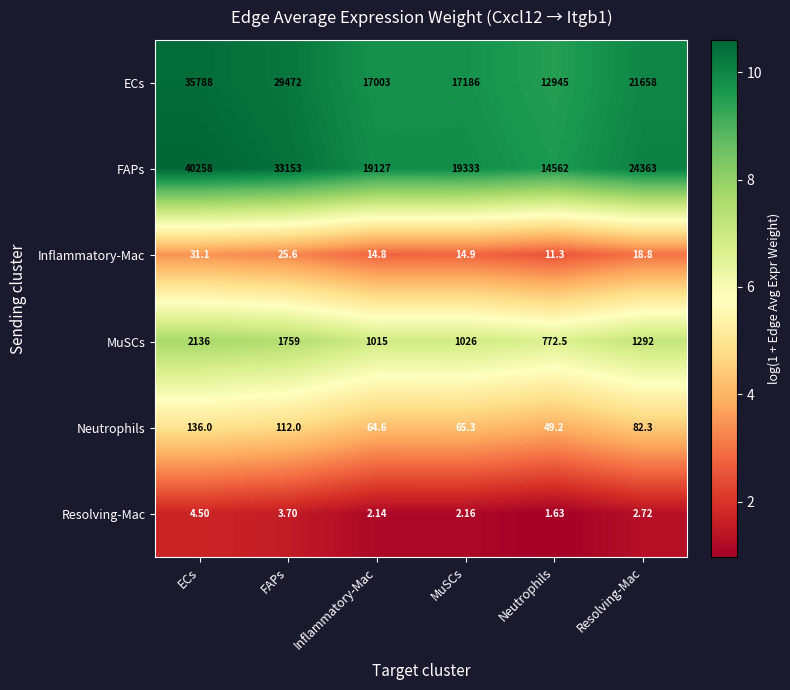

Between ECs and MuSCs, which series saw the biggest shift?

FAPs